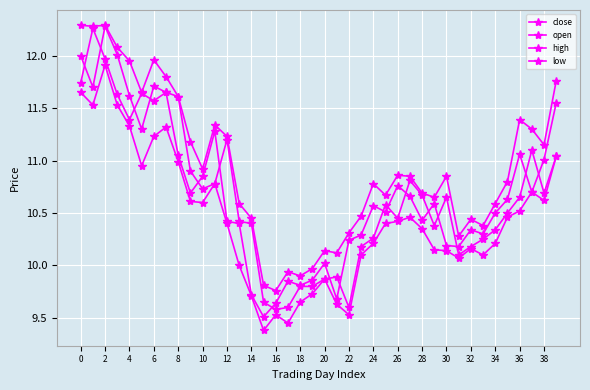

How many values in the open series are below 10?

8